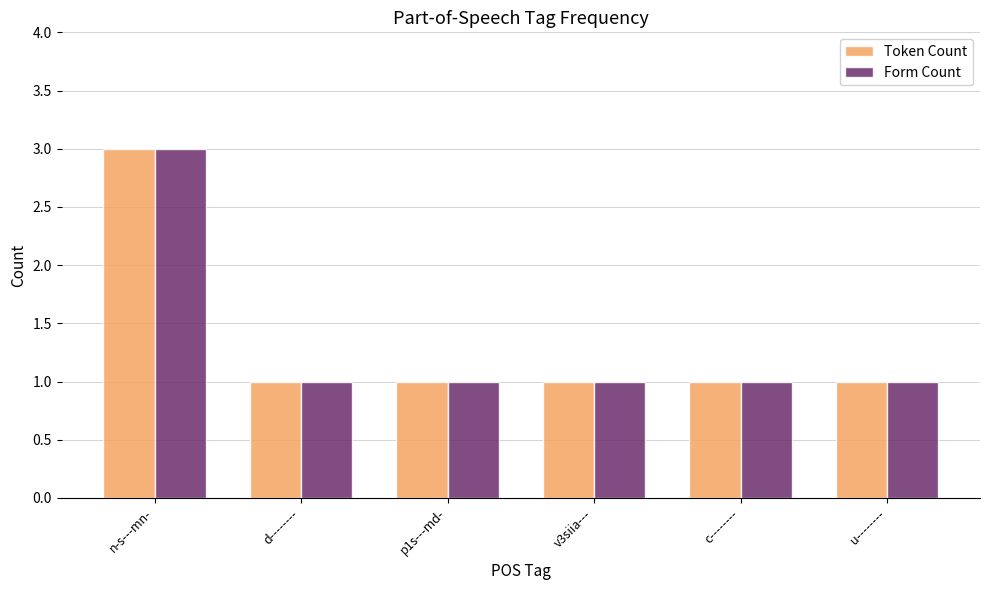

What is the label of the 3rd bar from the left?

p1s---md-